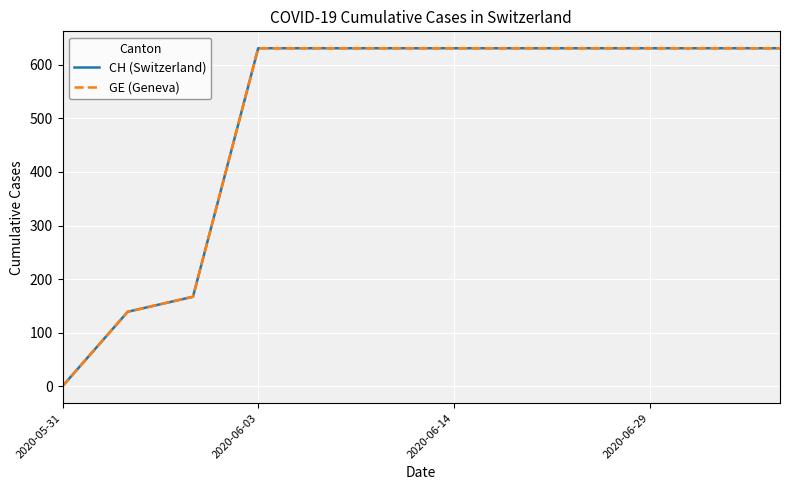

True or false: CH (Switzerland) and GE (Geneva) intersect in this chart.

False